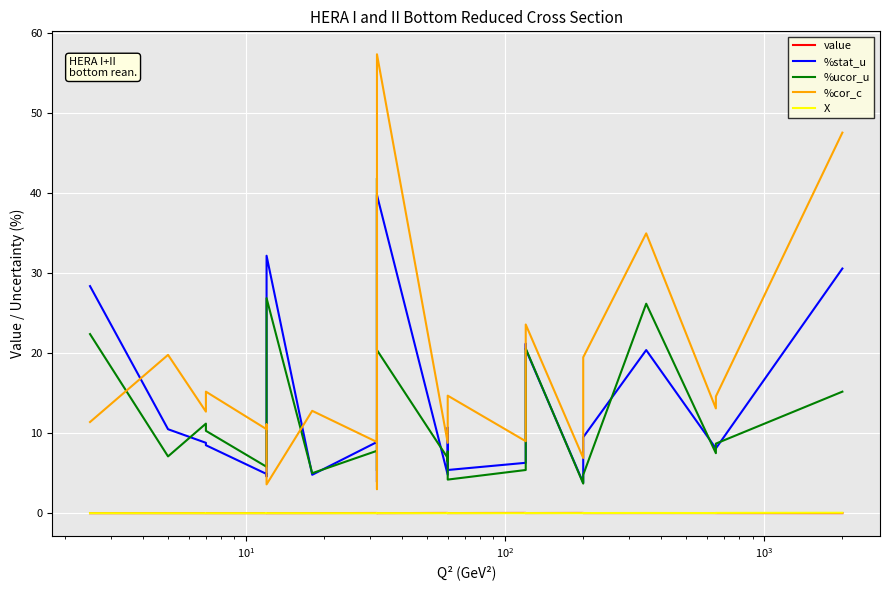

Is the value of %stat_u at 11 greater than the value of X at 21?

Yes